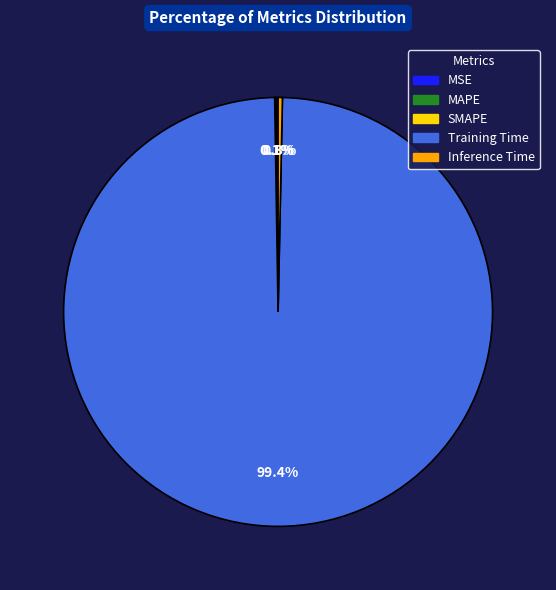

Is Training Time the majority of the pie?

Yes